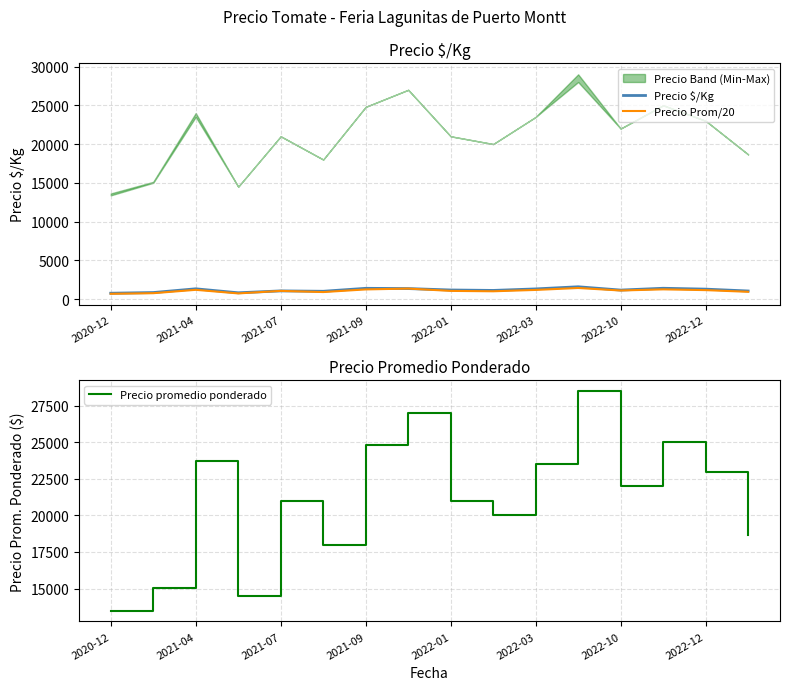

What is the highest value of the Precio Prom/20 series?

1425.0